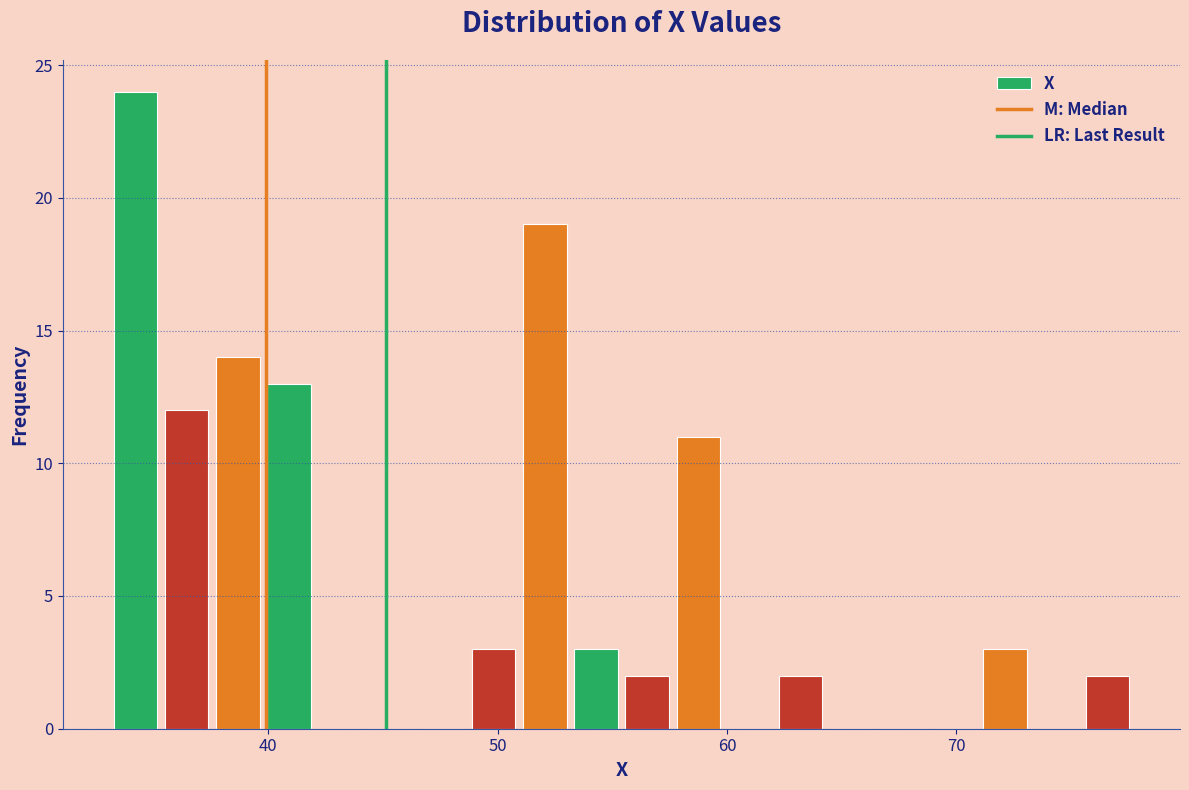

Read against the x-axis, roughly where is the centre of the tallest bar?

34